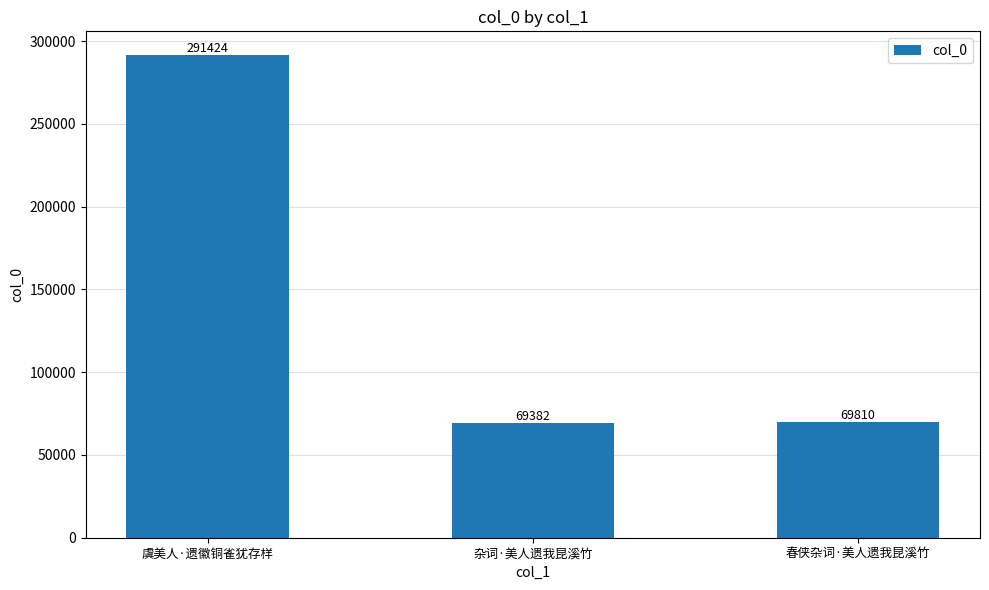

Count the number of data series in this chart.

1